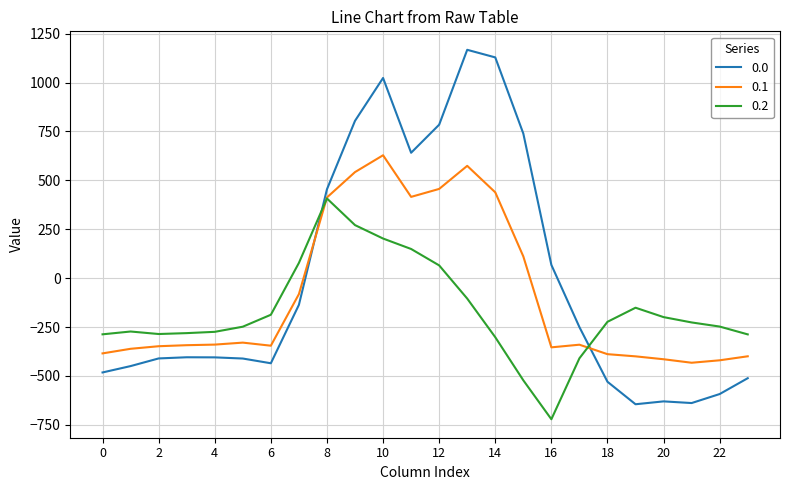

Which series ends up on top after the final intersection of 0.0 and 0.1?

0.1